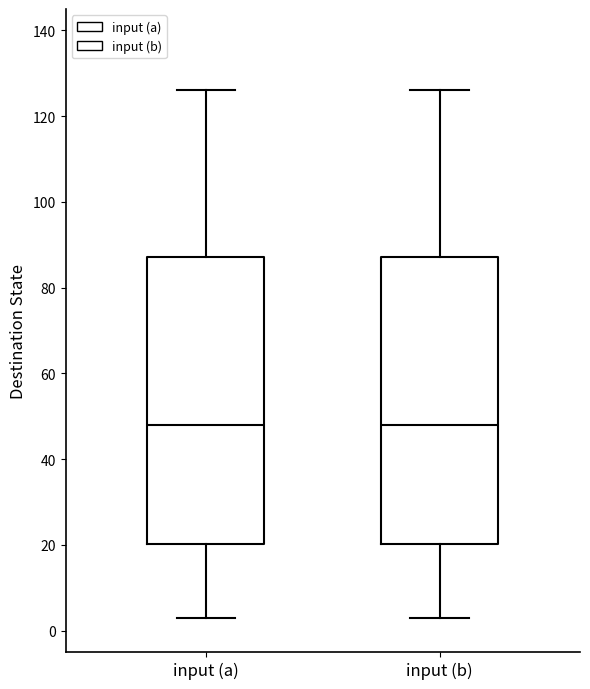

Where is the lower edge of the box for input (a) on the y-axis? The values are not printed on the chart, so give them approximately, as read against the axis.

20